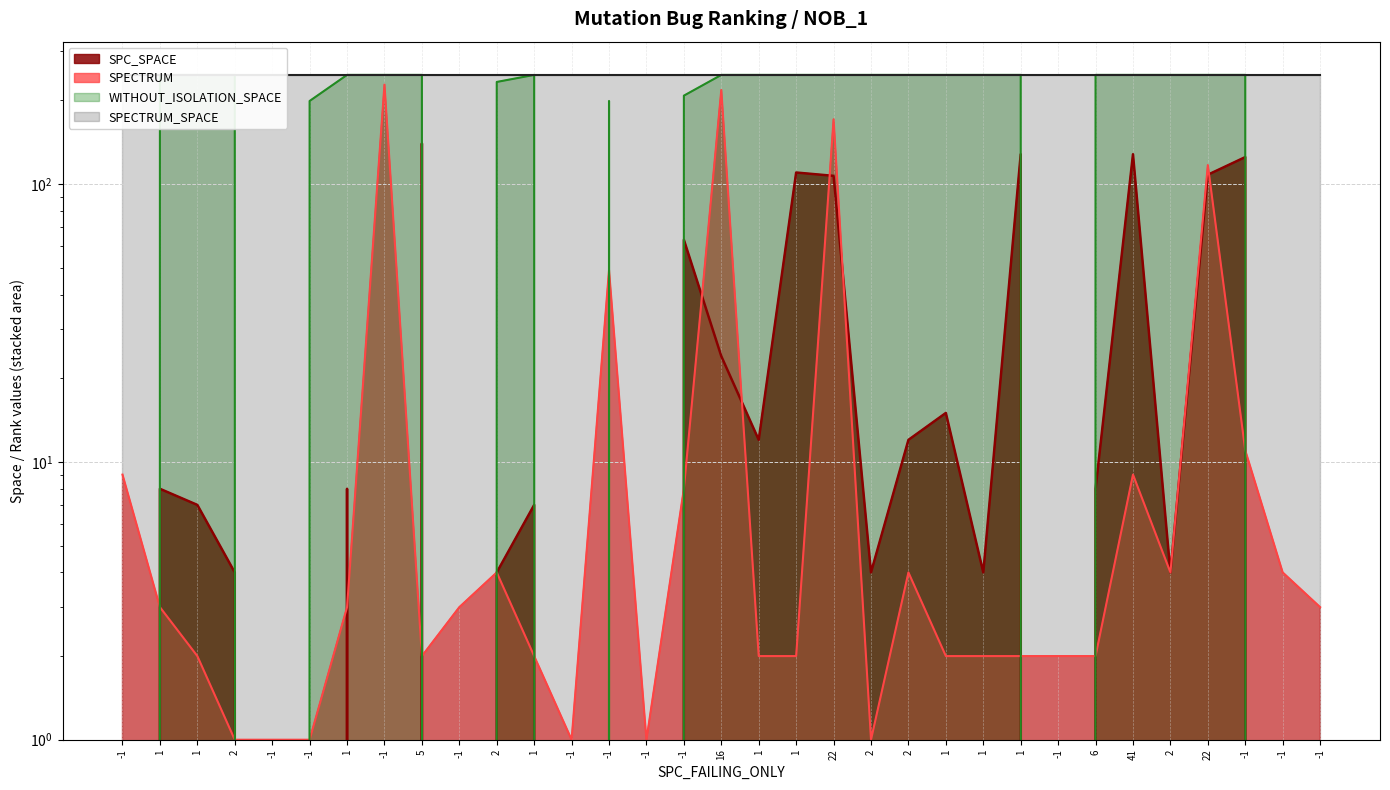

True or false: SPC_SPACE has a value of 2 at 1.

False